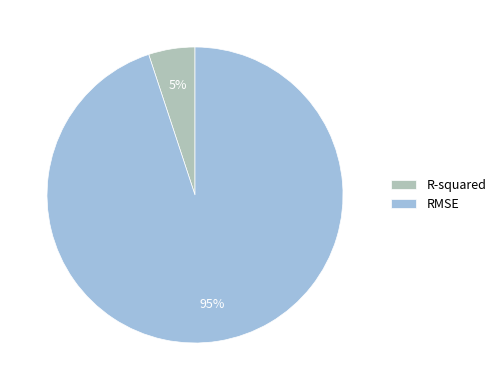

The RMSE slice represents 95% of the pie. True or false?

True